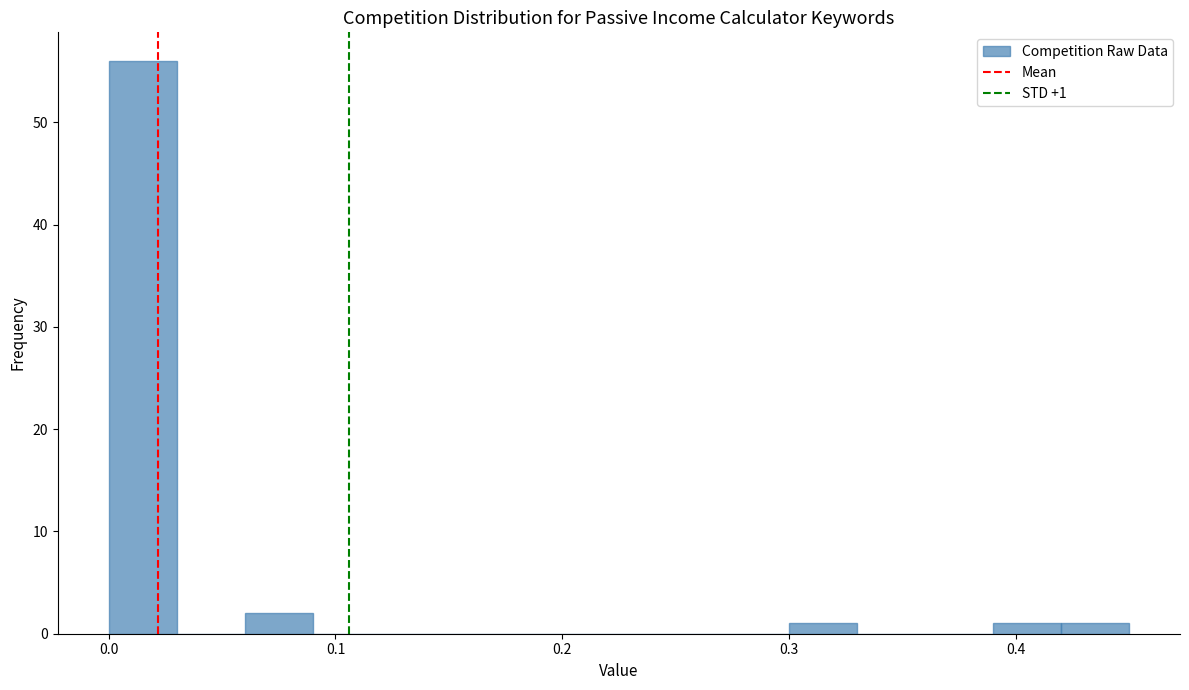

Around what value on the x-axis is the tallest bar? Give the approximate position of its centre, as read against the axis.

0.02